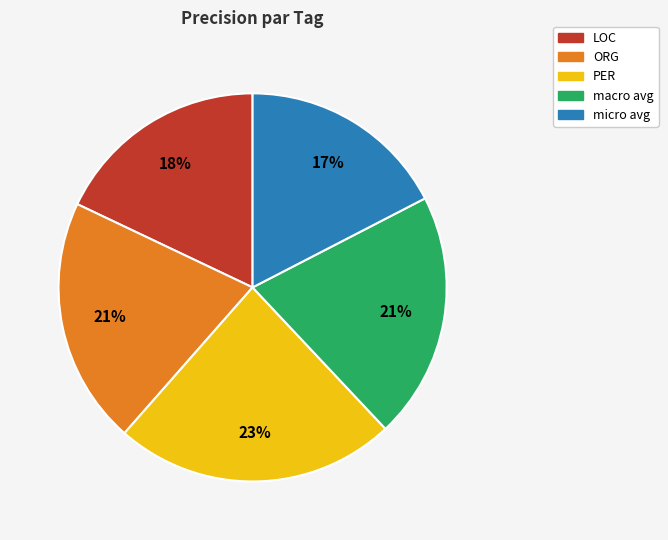

To the nearest percent, what percentage of the pie is PER?

23%